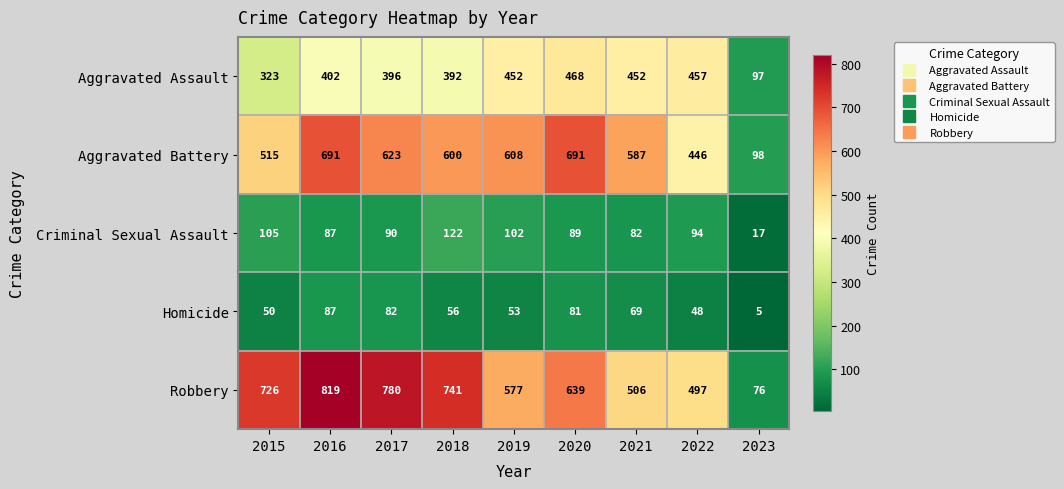

How many series are shown in this chart?

5